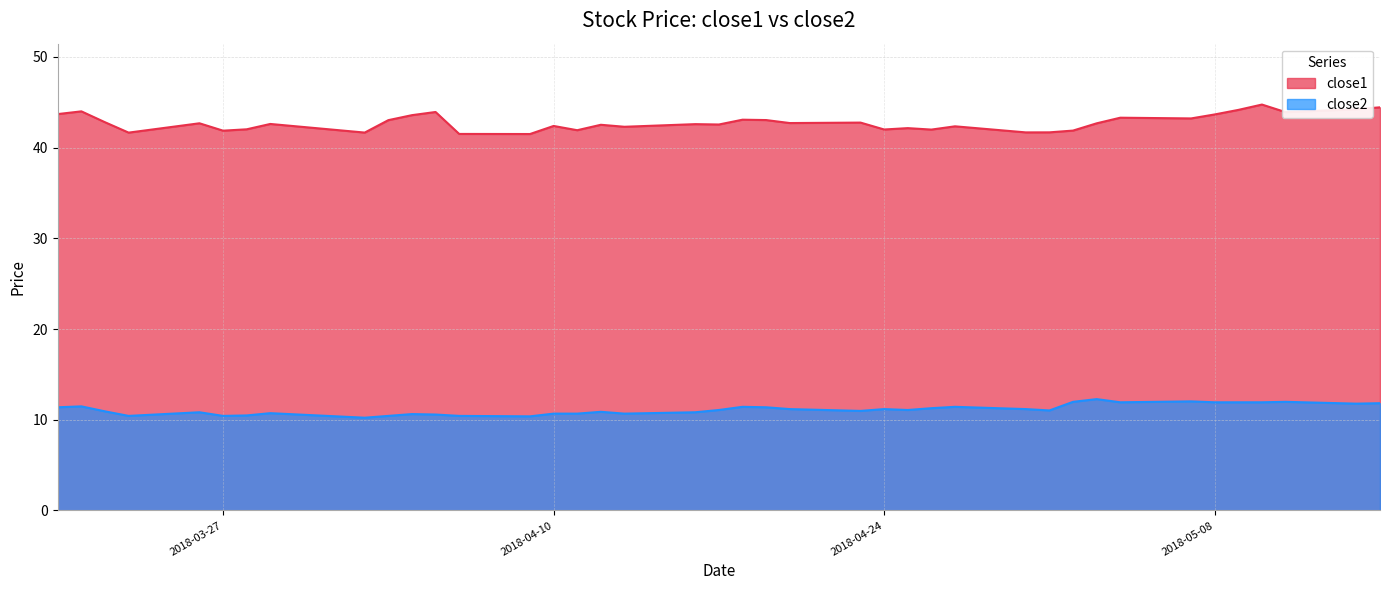

What is the label of the 1st point from the left?

2018-03-20